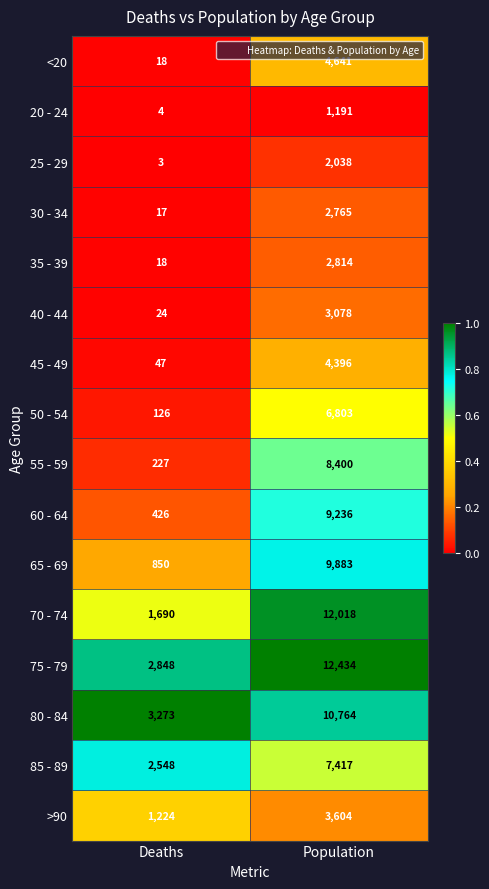

What is the sum of all 65 - 69 values?

10733